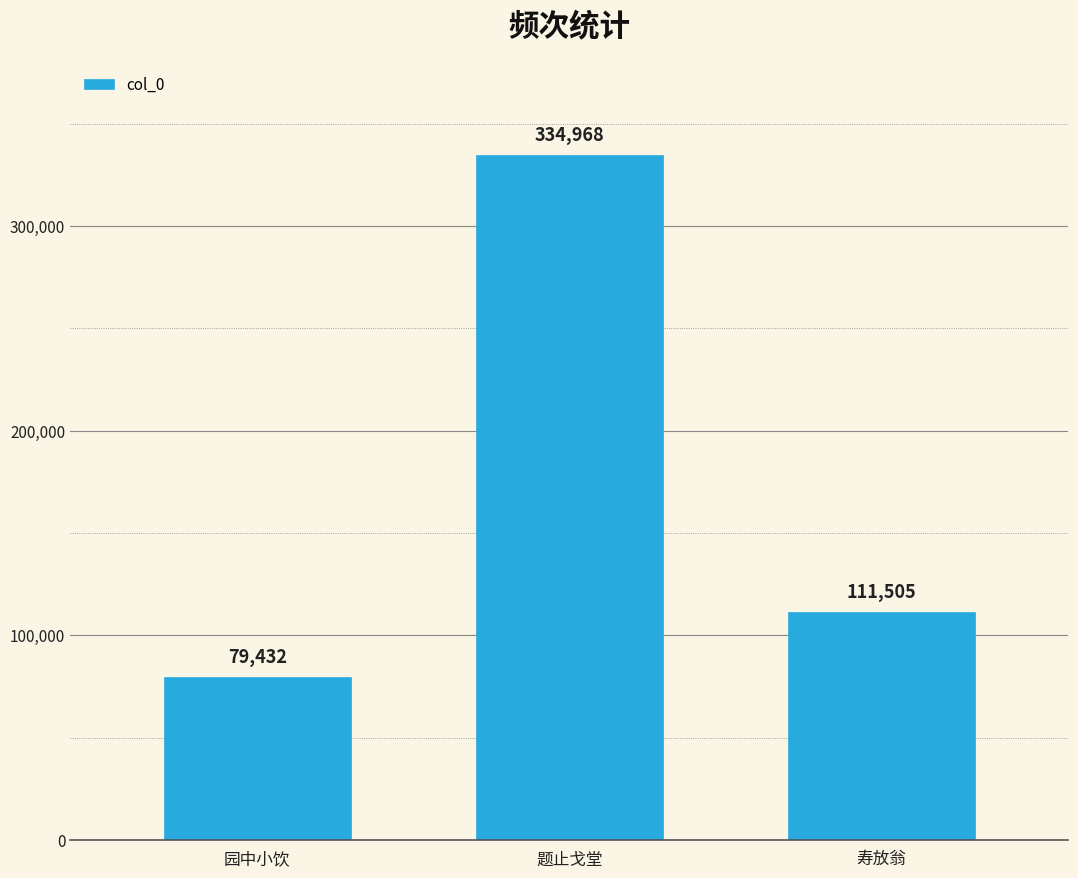

Rank the categories by value from highest to lowest.

题止戈堂, 寿放翁, 园中小饮